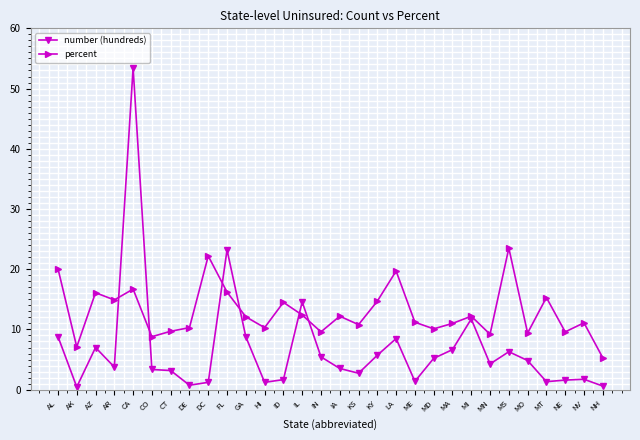

Rank the series by their average value, from highest to lowest.

percent, number (hundreds)